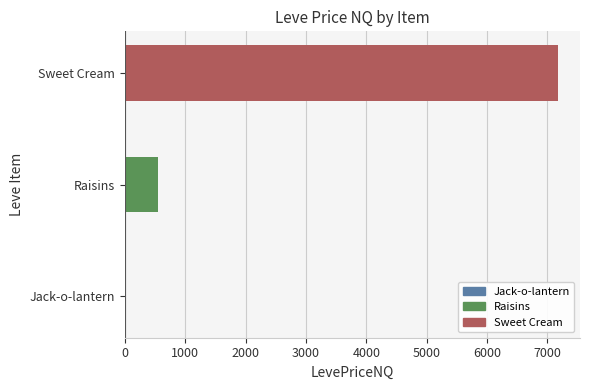

What is the sum of the values at Jack-o-lantern and Raisins?

550.8